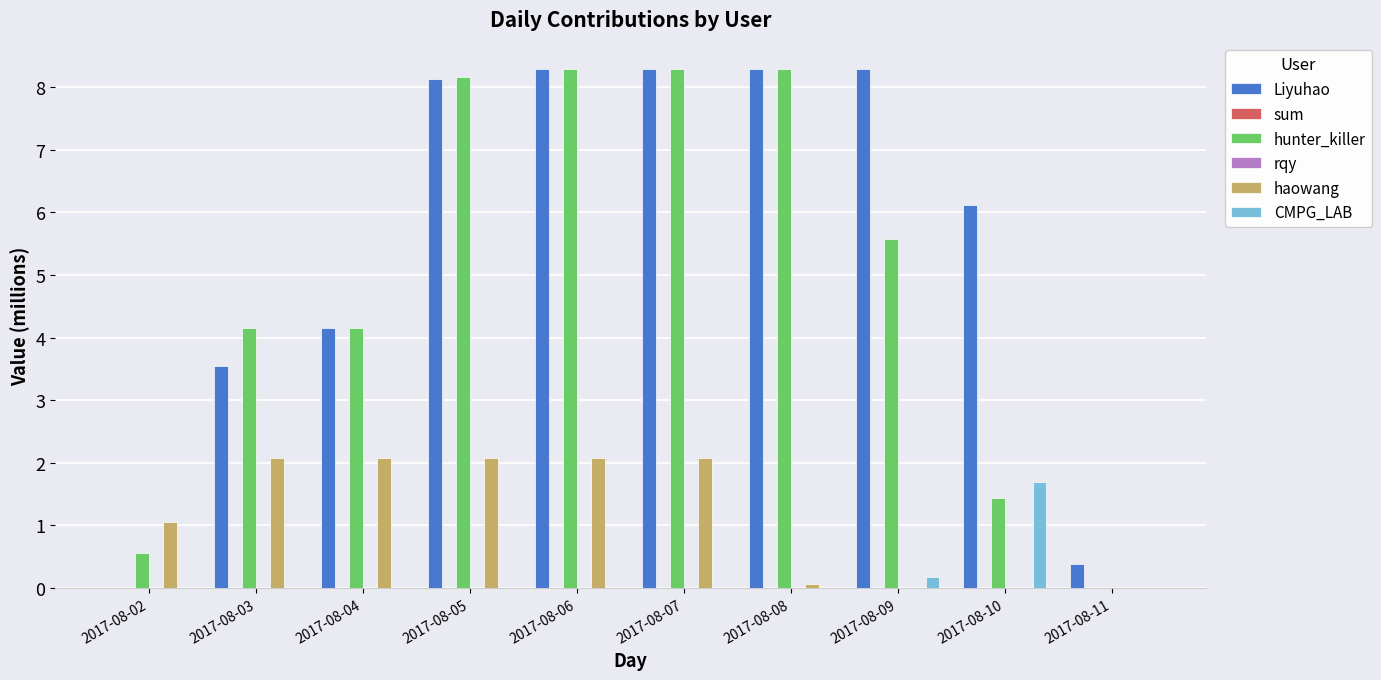

Does the chart contain stacked bars?

No